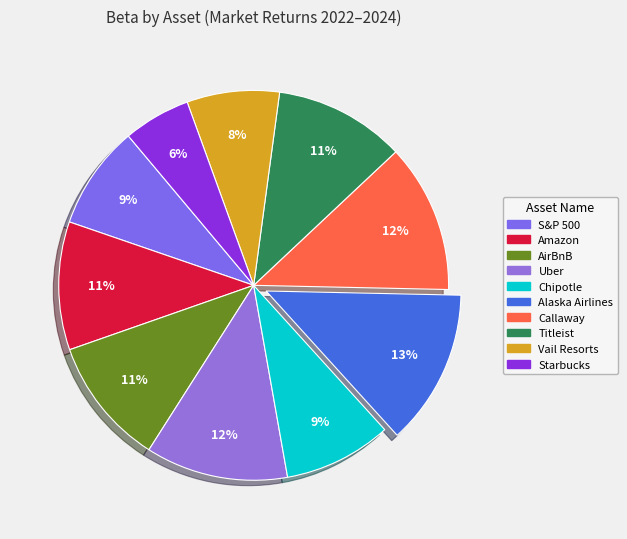

How many slices are in this pie chart?

10